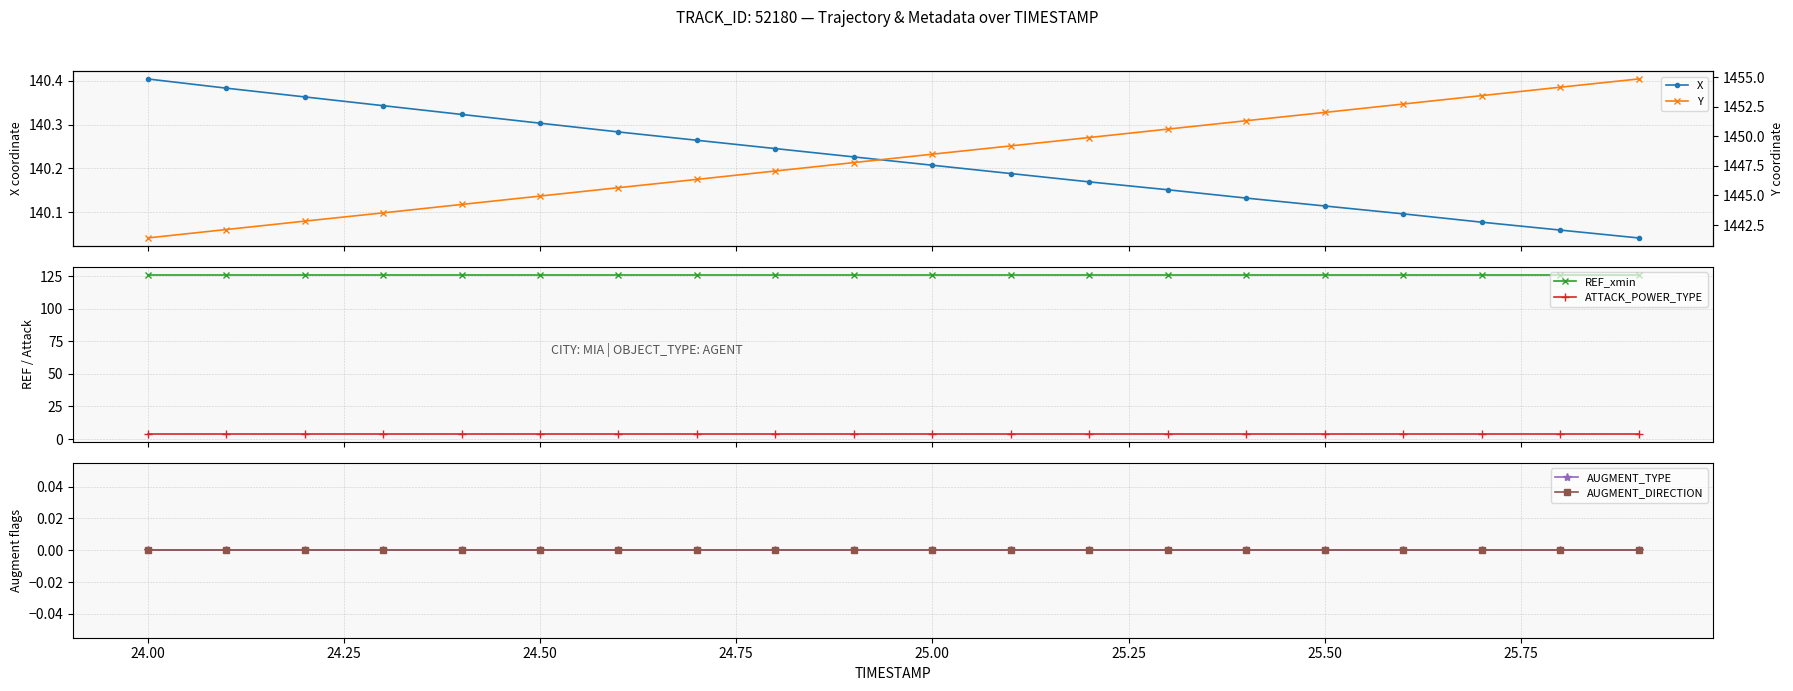

What is the value of the ATTACK_POWER_TYPE point at the 1st from the left?

4.0